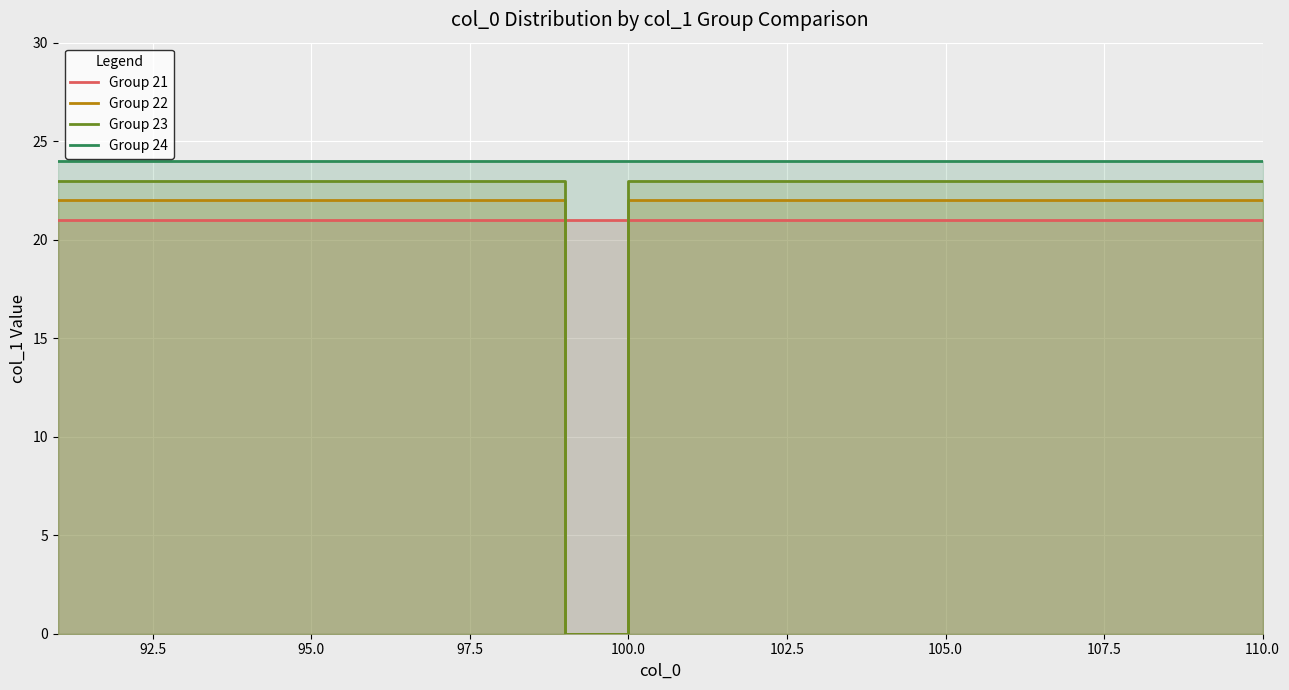

The value of Group 24 at 100.0 is 24. True or false?

True